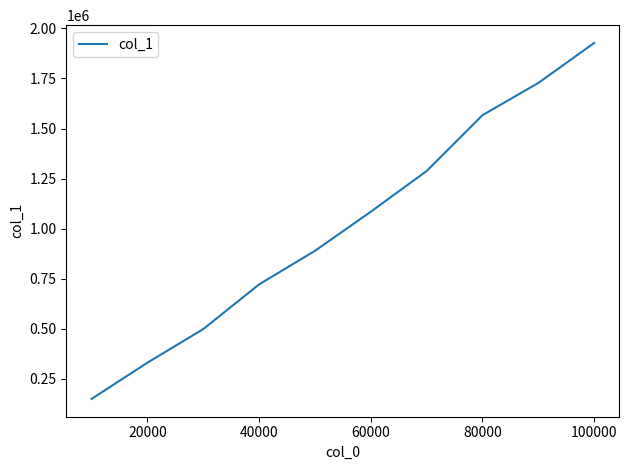

What is the difference between the maximum and minimum values?

1776556